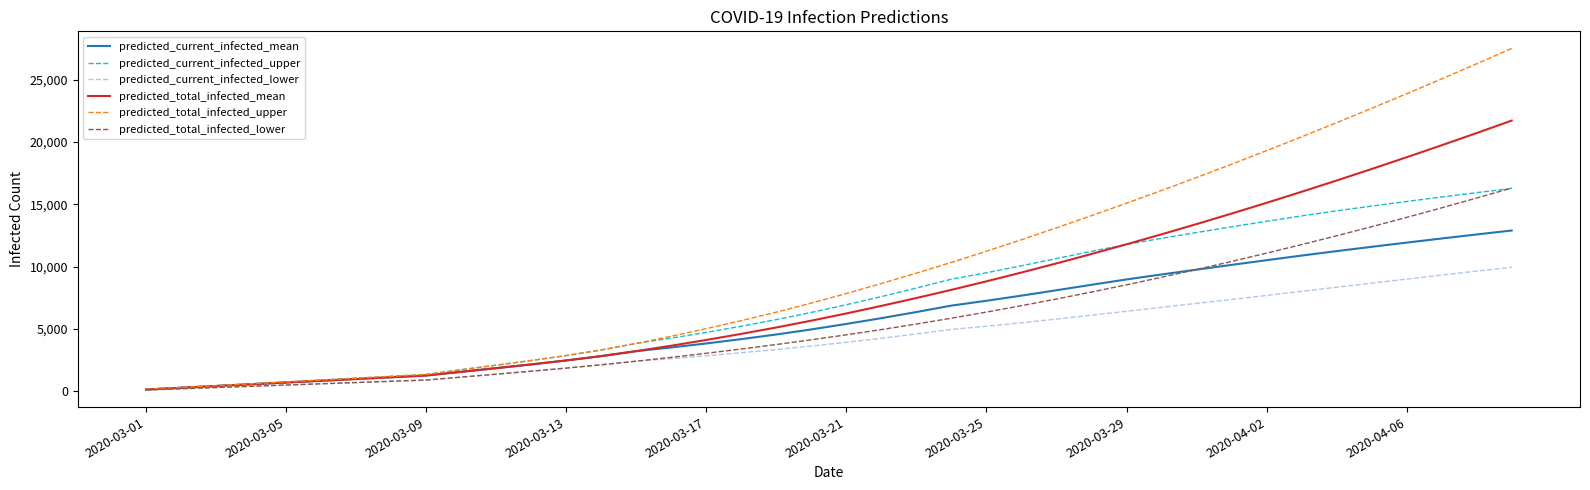

What is the maximum value shown in the chart?

27510